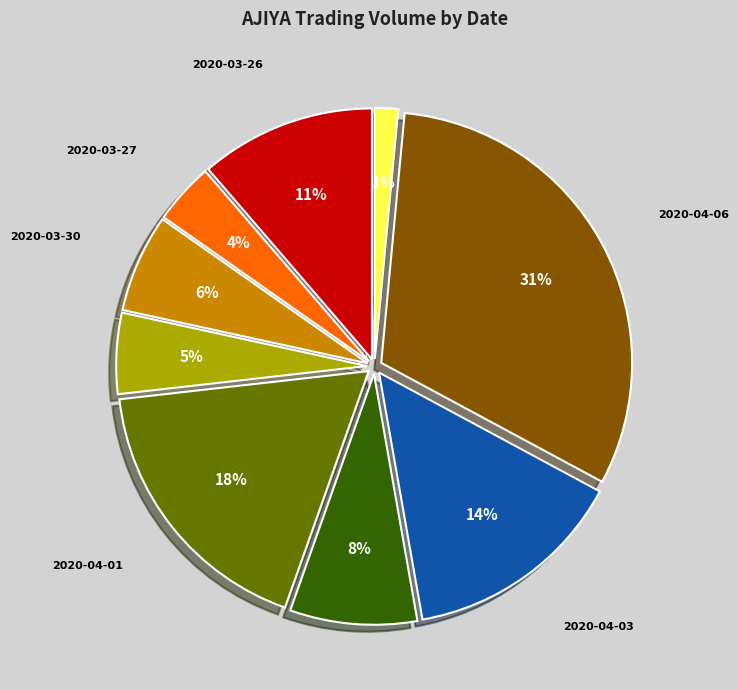

True or false: 2020-04-06 accounts for 42% of the total.

False